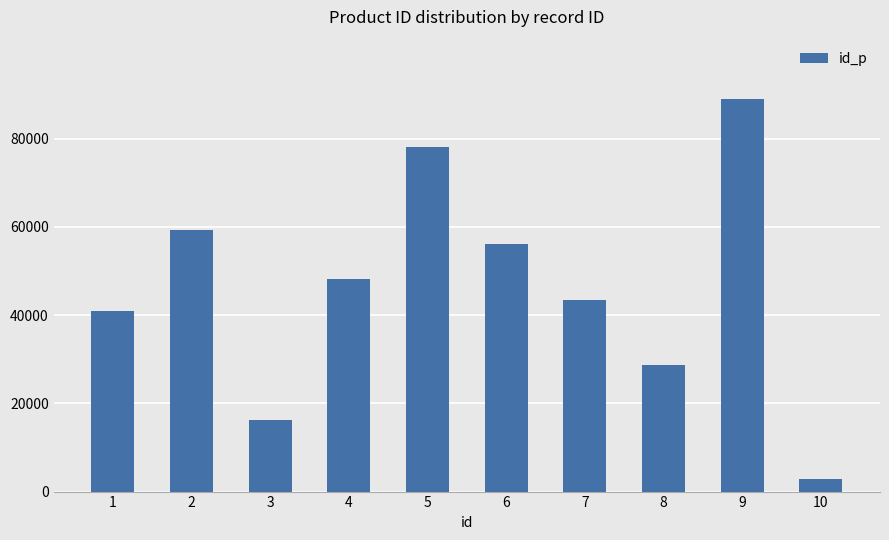

Reading left to right, list all the values displayed in this chart.

1=40873	2=59182	3=16240	4=48251	5=78007	6=56106	7=43508	8=28677	9=89042	10=2957